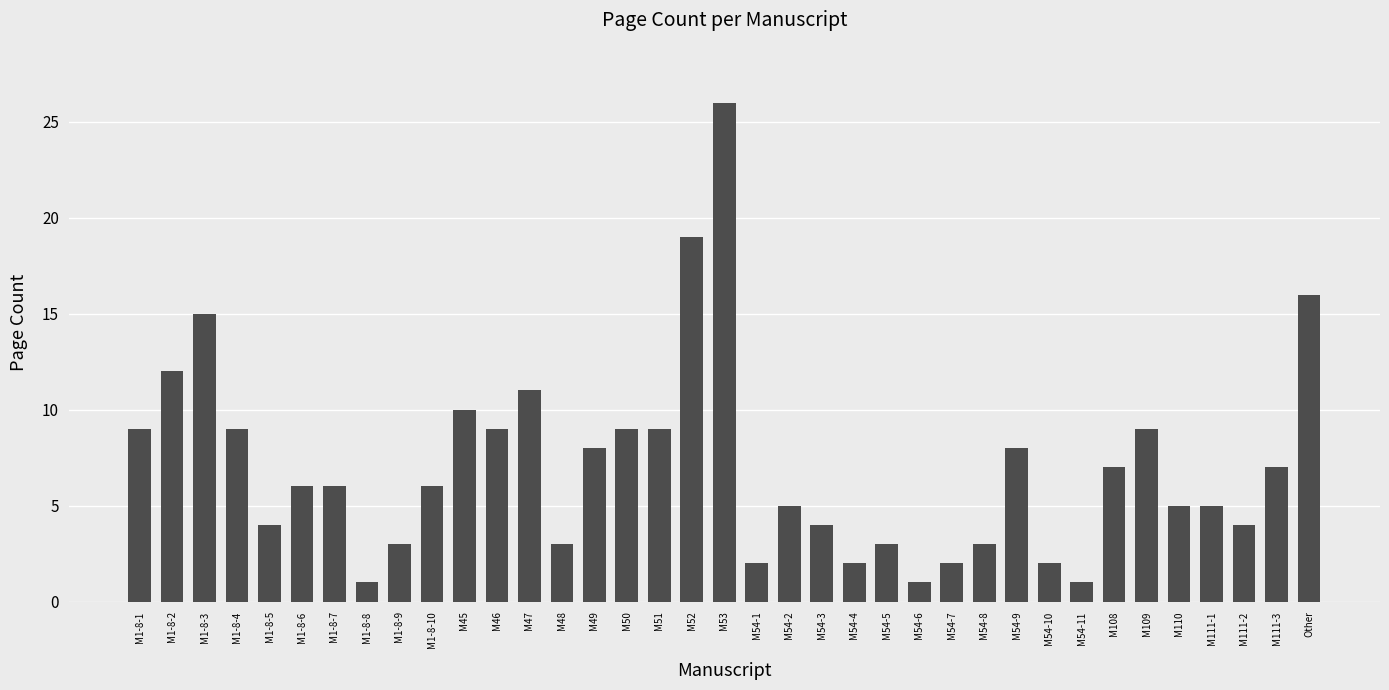

At which label is the value closest to 13?

M1-8-2